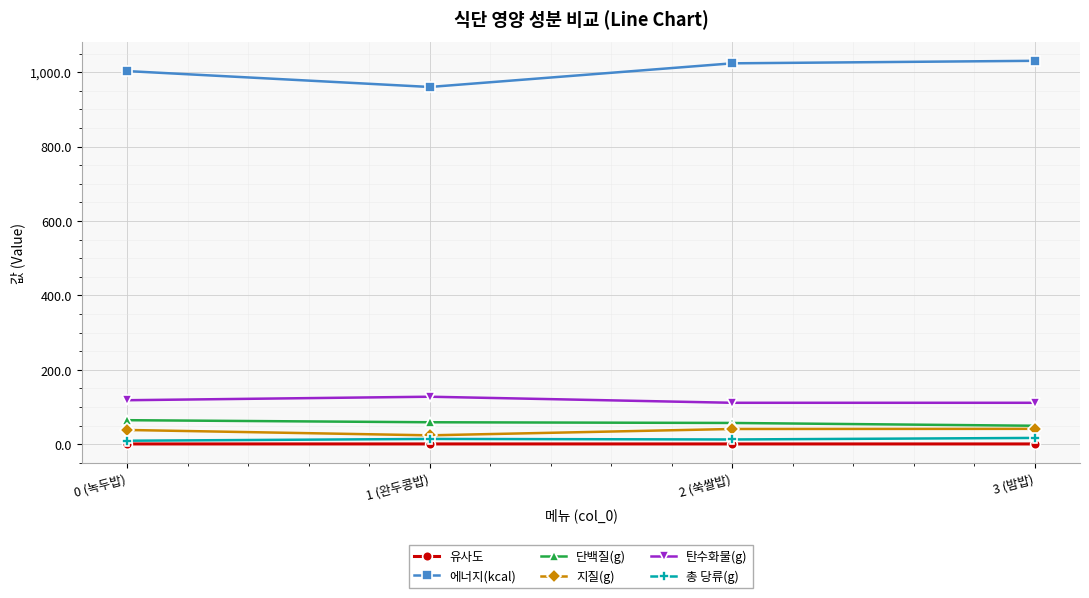

Count the number of categories in the chart.

4